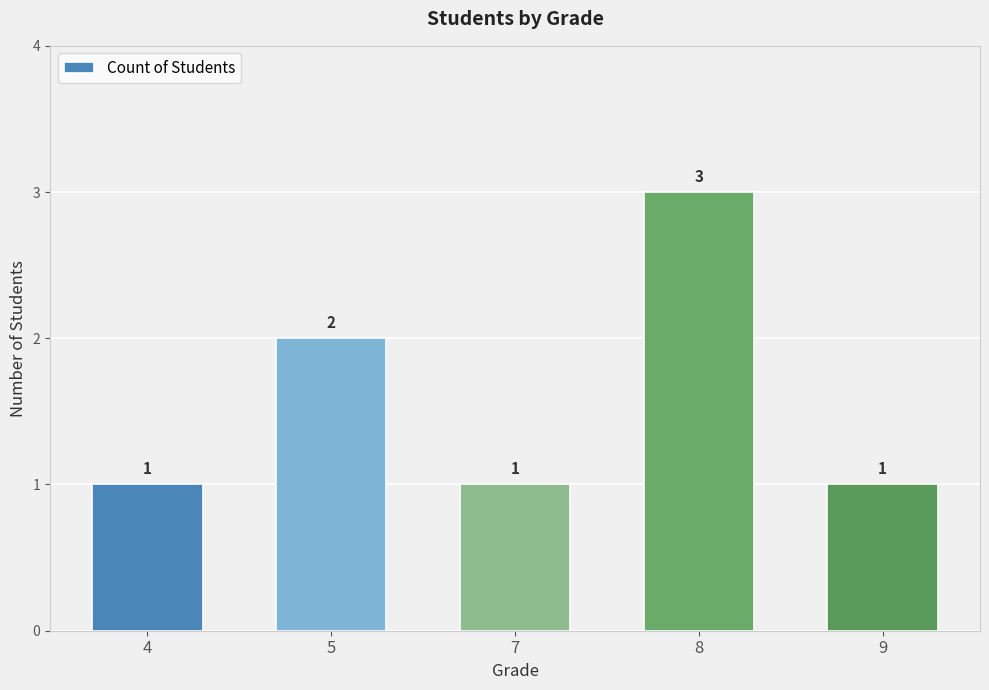

What is the smallest value displayed?

1